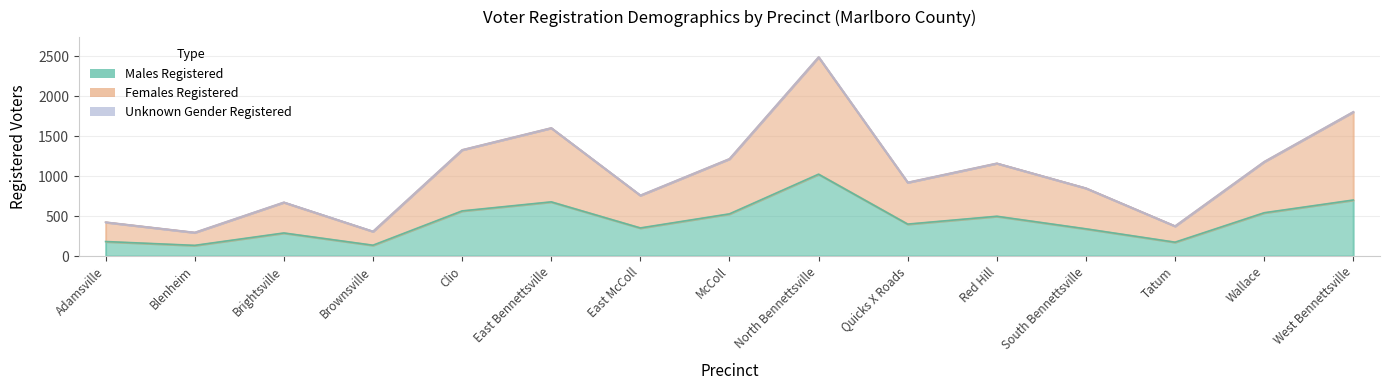

Which series has the widest spread of values?

Females Registered